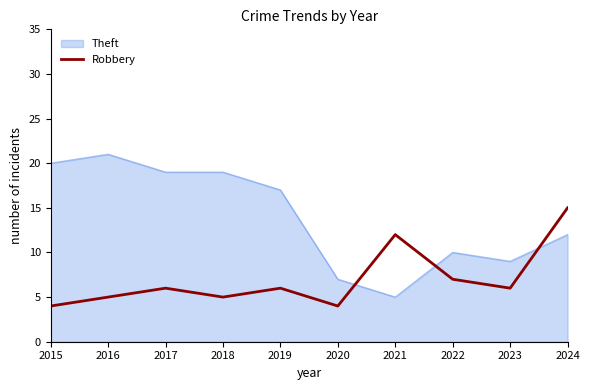

Between which two adjacent categories do Robbery and Theft first intersect?

2020 and 2021